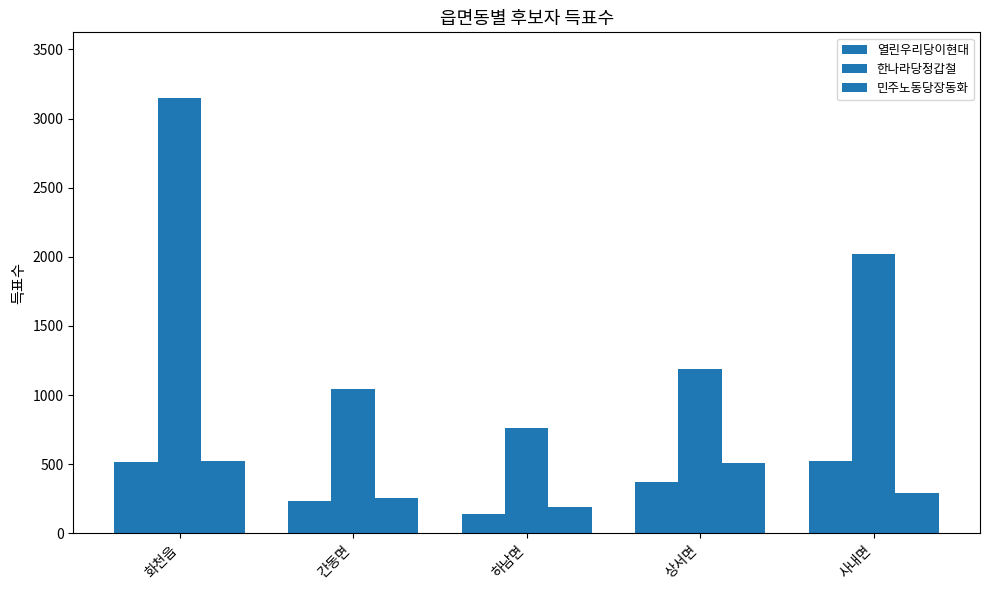

Between 화천읍 and 사내면, which is larger?

사내면